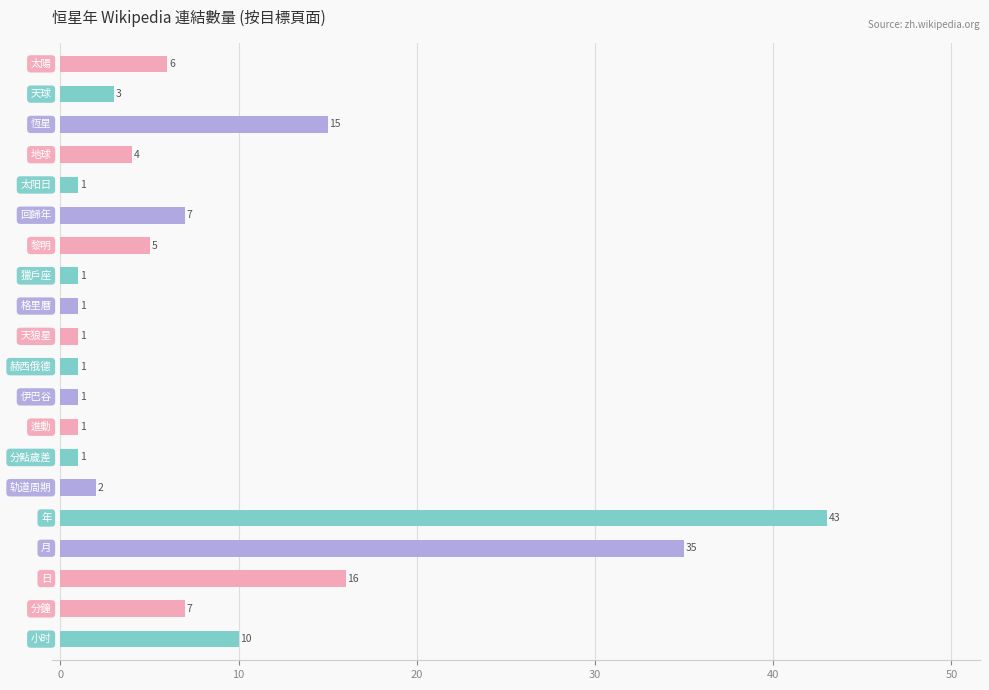

What is the difference between the maximum and minimum values?

42